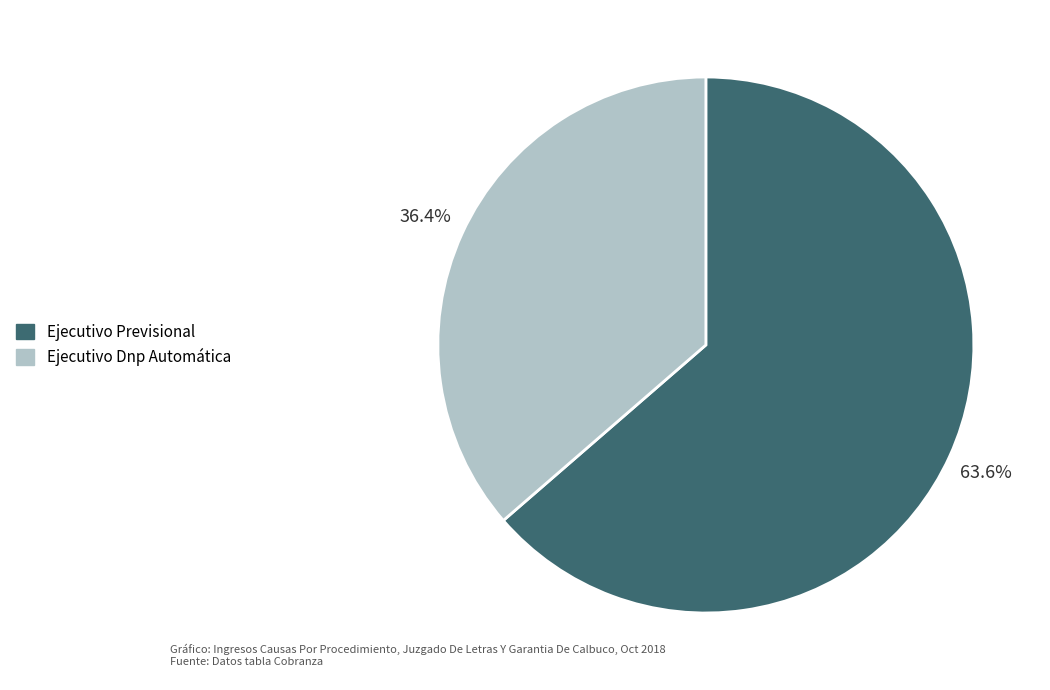

To the nearest percent, what is the difference between the largest and smallest slice percentages?

27%